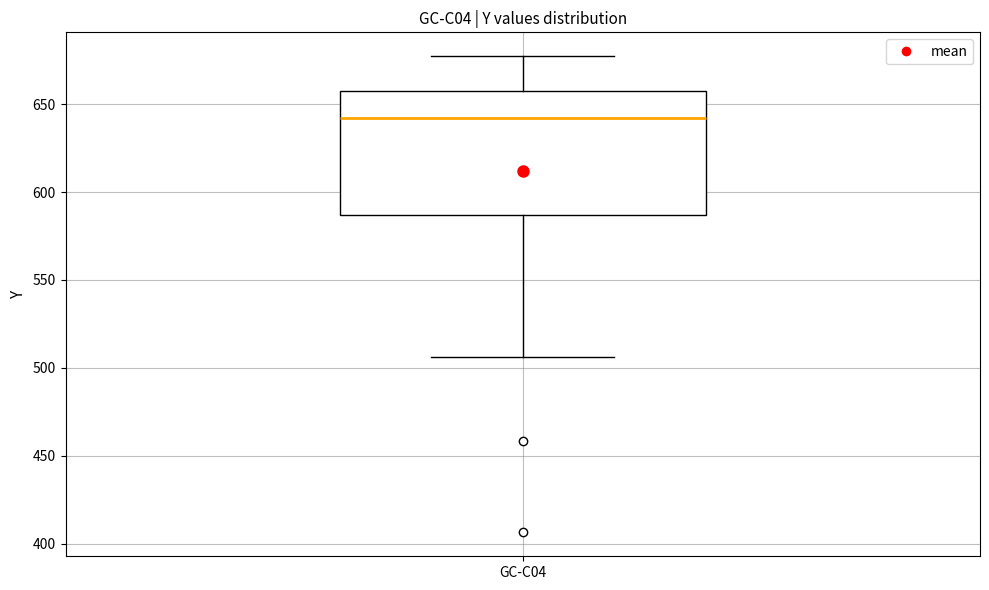

Where is the upper edge of the box for GC-C04 on the y-axis? The values are not printed on the chart, so give them approximately, as read against the axis.

655